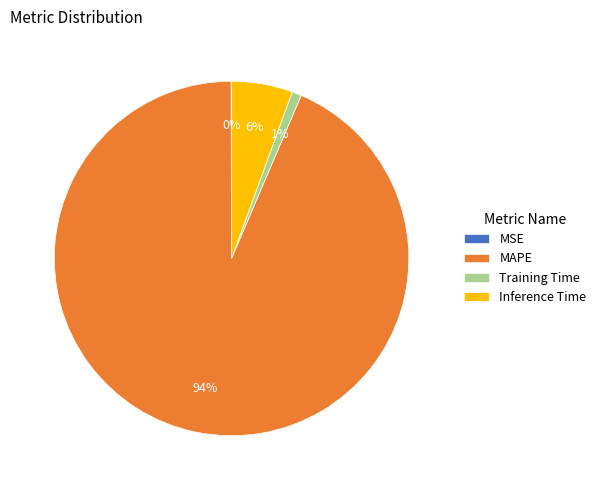

True or false: MAPE accounts for 99% of the total.

False